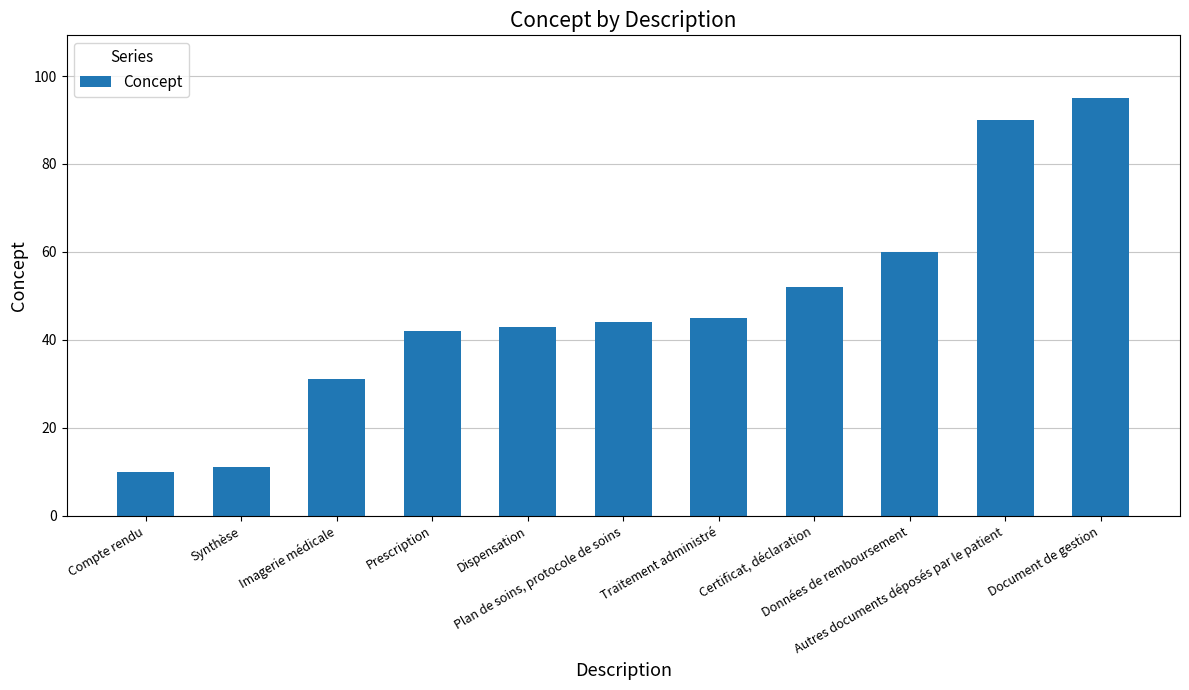

What is the approximate value at Prescription, to the nearest 10?

40